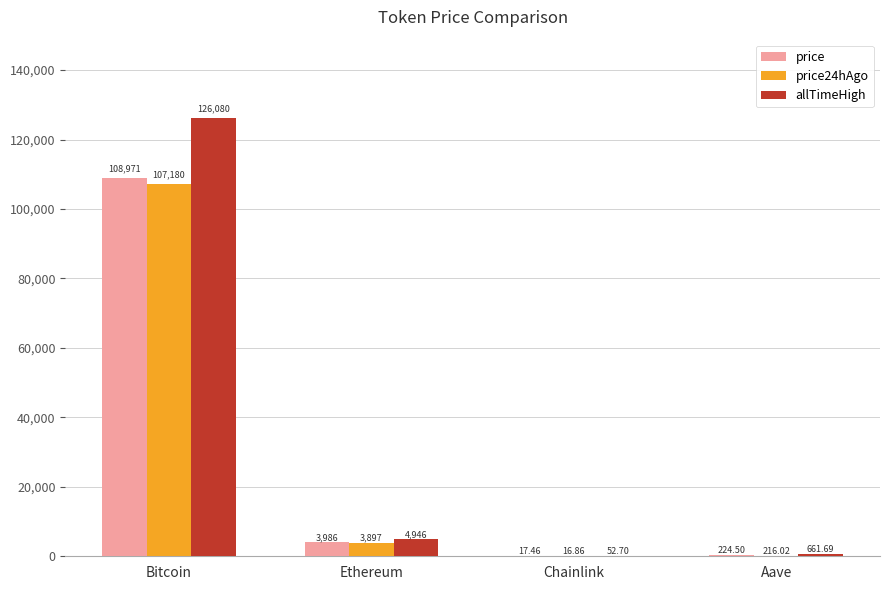

What value does the price series have at Aave?

224.5